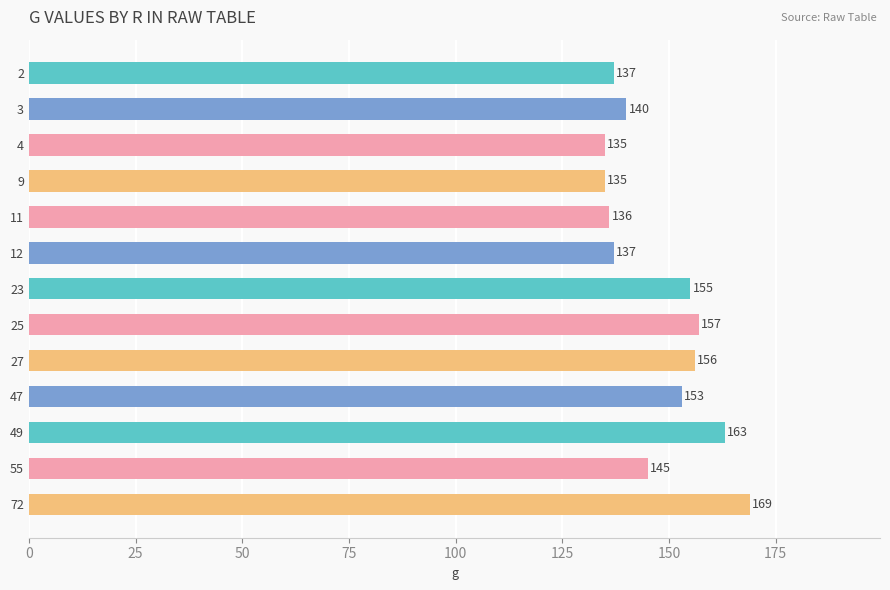

True or false: the data shows 236 at 47.

False